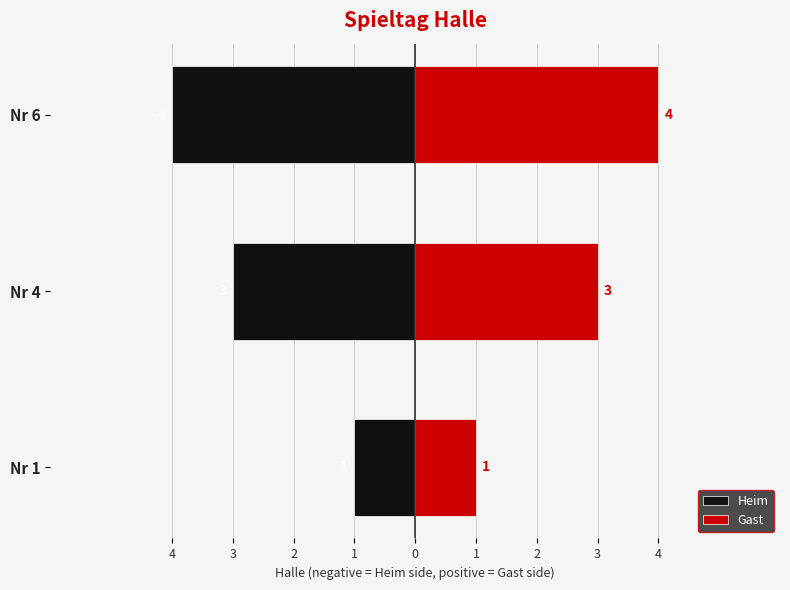

The value of Heim at Nr 4 is -3. True or false?

True